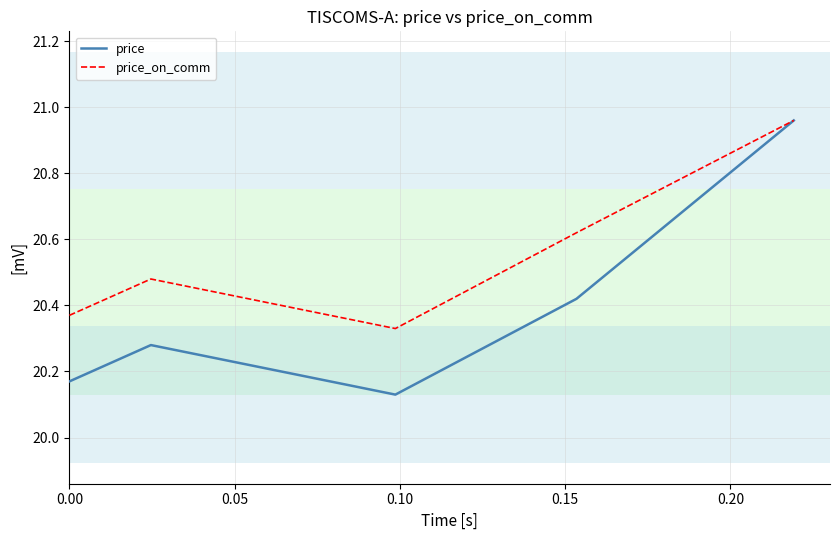

Which series has the widest spread of values?

price